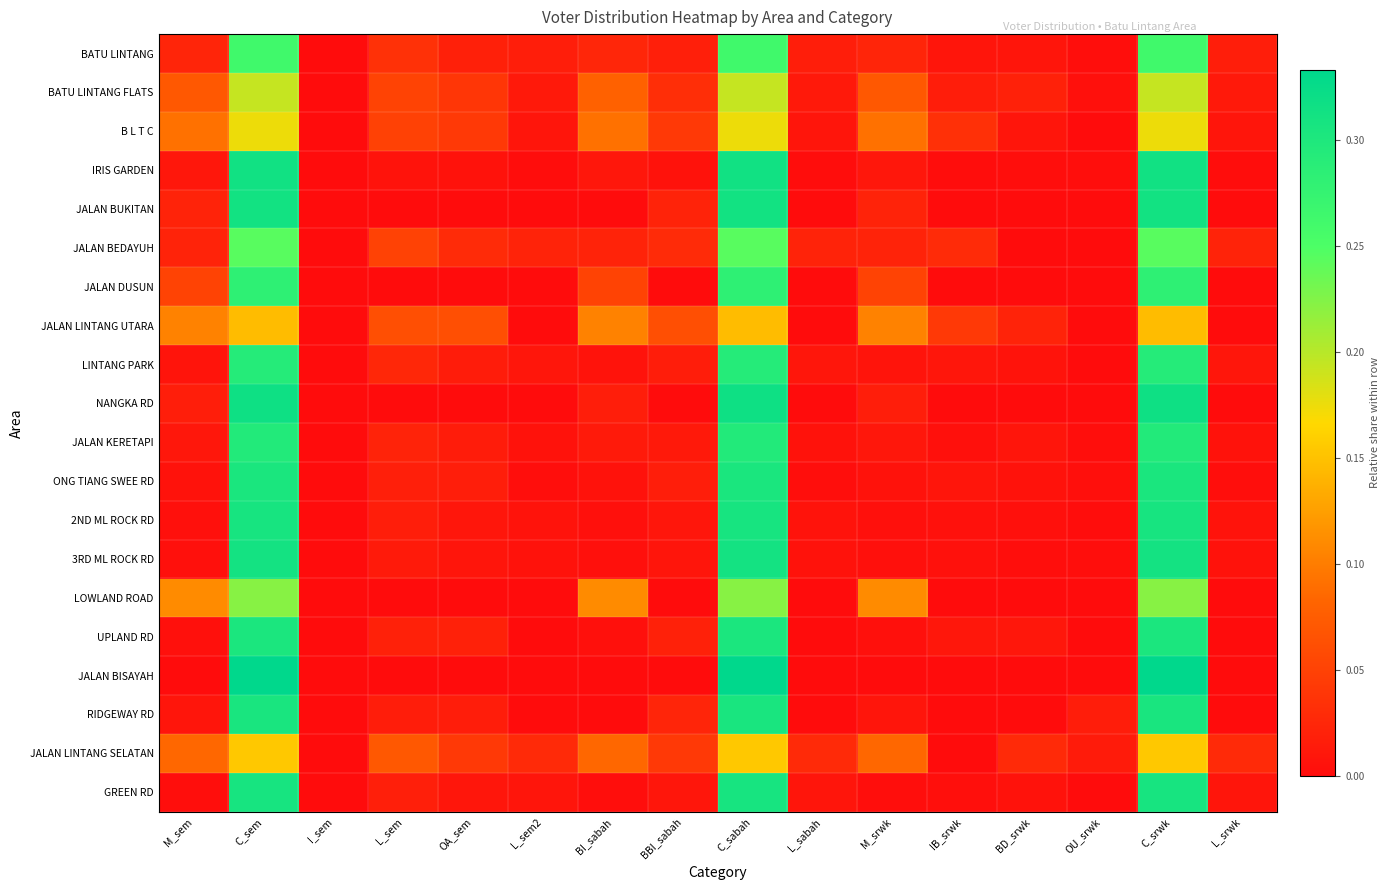

Reading right to left, extract all data points from this chart.

BATU LINTANG: L_srwk=0.0	C_srwk=0.3	OU_srwk=0.0	BD_srwk=0.0	IB_srwk=0.0	M_srwk=0.0	L_sabah=0.0	C_sabah=0.3	BBI_sabah=0.0	BI_sabah=0.0	L_sem2=0.0	OA_sem=0.0	L_sem=0.0	I_sem=0.0	C_sem=0.3	M_sem=0.0
BATU LINTANG FLATS: L_srwk=0.0	C_srwk=0.2	OU_srwk=0.0	BD_srwk=0.0	IB_srwk=0.0	M_srwk=0.1	L_sabah=0.0	C_sabah=0.2	BBI_sabah=0.0	BI_sabah=0.1	L_sem2=0.0	OA_sem=0.0	L_sem=0.1	I_sem=0.0	C_sem=0.2	M_sem=0.1
B L T C: L_srwk=0.0	C_srwk=0.2	OU_srwk=0.0	BD_srwk=0.0	IB_srwk=0.0	M_srwk=0.1	L_sabah=0.0	C_sabah=0.2	BBI_sabah=0.0	BI_sabah=0.1	L_sem2=0.0	OA_sem=0.0	L_sem=0.1	I_sem=0.0	C_sem=0.2	M_sem=0.1
IRIS GARDEN: L_srwk=0.0	C_srwk=0.3	OU_srwk=0.0	BD_srwk=0.0	IB_srwk=0.0	M_srwk=0.0	L_sabah=0.0	C_sabah=0.3	BBI_sabah=0.0	BI_sabah=0.0	L_sem2=0.0	OA_sem=0.0	L_sem=0.0	I_sem=0.0	C_sem=0.3	M_sem=0.0
JALAN BUKITAN: L_srwk=0.0	C_srwk=0.3	OU_srwk=0.0	BD_srwk=0.0	IB_srwk=0.0	M_srwk=0.0	L_sabah=0.0	C_sabah=0.3	BBI_sabah=0.0	BI_sabah=0.0	L_sem2=0.0	OA_sem=0.0	L_sem=0.0	I_sem=0.0	C_sem=0.3	M_sem=0.0
JALAN BEDAYUH: L_srwk=0.0	C_srwk=0.2	OU_srwk=0.0	BD_srwk=0.0	IB_srwk=0.0	M_srwk=0.0	L_sabah=0.0	C_sabah=0.2	BBI_sabah=0.0	BI_sabah=0.0	L_sem2=0.0	OA_sem=0.0	L_sem=0.1	I_sem=0.0	C_sem=0.2	M_sem=0.0
JALAN DUSUN: L_srwk=0.0	C_srwk=0.3	OU_srwk=0.0	BD_srwk=0.0	IB_srwk=0.0	M_srwk=0.1	L_sabah=0.0	C_sabah=0.3	BBI_sabah=0.0	BI_sabah=0.1	L_sem2=0.0	OA_sem=0.0	L_sem=0.0	I_sem=0.0	C_sem=0.3	M_sem=0.1
JALAN LINTANG UTARA: L_srwk=0.0	C_srwk=0.1	OU_srwk=0.0	BD_srwk=0.0	IB_srwk=0.0	M_srwk=0.1	L_sabah=0.0	C_sabah=0.1	BBI_sabah=0.1	BI_sabah=0.1	L_sem2=0.0	OA_sem=0.1	L_sem=0.1	I_sem=0.0	C_sem=0.1	M_sem=0.1
LINTANG PARK: L_srwk=0.0	C_srwk=0.3	OU_srwk=0.0	BD_srwk=0.0	IB_srwk=0.0	M_srwk=0.0	L_sabah=0.0	C_sabah=0.3	BBI_sabah=0.0	BI_sabah=0.0	L_sem2=0.0	OA_sem=0.0	L_sem=0.0	I_sem=0.0	C_sem=0.3	M_sem=0.0
NANGKA RD: L_srwk=0.0	C_srwk=0.3	OU_srwk=0.0	BD_srwk=0.0	IB_srwk=0.0	M_srwk=0.0	L_sabah=0.0	C_sabah=0.3	BBI_sabah=0.0	BI_sabah=0.0	L_sem2=0.0	OA_sem=0.0	L_sem=0.0	I_sem=0.0	C_sem=0.3	M_sem=0.0
JALAN KERETAPI: L_srwk=0.0	C_srwk=0.3	OU_srwk=0.0	BD_srwk=0.0	IB_srwk=0.0	M_srwk=0.0	L_sabah=0.0	C_sabah=0.3	BBI_sabah=0.0	BI_sabah=0.0	L_sem2=0.0	OA_sem=0.0	L_sem=0.0	I_sem=0.0	C_sem=0.3	M_sem=0.0
ONG TIANG SWEE RD: L_srwk=0.0	C_srwk=0.3	OU_srwk=0.0	BD_srwk=0.0	IB_srwk=0.0	M_srwk=0.0	L_sabah=0.0	C_sabah=0.3	BBI_sabah=0.0	BI_sabah=0.0	L_sem2=0.0	OA_sem=0.0	L_sem=0.0	I_sem=0.0	C_sem=0.3	M_sem=0.0
2ND ML ROCK RD: L_srwk=0.0	C_srwk=0.3	OU_srwk=0.0	BD_srwk=0.0	IB_srwk=0.0	M_srwk=0.0	L_sabah=0.0	C_sabah=0.3	BBI_sabah=0.0	BI_sabah=0.0	L_sem2=0.0	OA_sem=0.0	L_sem=0.0	I_sem=0.0	C_sem=0.3	M_sem=0.0
3RD ML ROCK RD: L_srwk=0.0	C_srwk=0.3	OU_srwk=0.0	BD_srwk=0.0	IB_srwk=0.0	M_srwk=0.0	L_sabah=0.0	C_sabah=0.3	BBI_sabah=0.0	BI_sabah=0.0	L_sem2=0.0	OA_sem=0.0	L_sem=0.0	I_sem=0.0	C_sem=0.3	M_sem=0.0
LOWLAND ROAD: L_srwk=0.0	C_srwk=0.2	OU_srwk=0.0	BD_srwk=0.0	IB_srwk=0.0	M_srwk=0.1	L_sabah=0.0	C_sabah=0.2	BBI_sabah=0.0	BI_sabah=0.1	L_sem2=0.0	OA_sem=0.0	L_sem=0.0	I_sem=0.0	C_sem=0.2	M_sem=0.1
UPLAND RD: L_srwk=0.0	C_srwk=0.3	OU_srwk=0.0	BD_srwk=0.0	IB_srwk=0.0	M_srwk=0.0	L_sabah=0.0	C_sabah=0.3	BBI_sabah=0.0	BI_sabah=0.0	L_sem2=0.0	OA_sem=0.0	L_sem=0.0	I_sem=0.0	C_sem=0.3	M_sem=0.0
JALAN BISAYAH: L_srwk=0.0	C_srwk=0.3	OU_srwk=0.0	BD_srwk=0.0	IB_srwk=0.0	M_srwk=0.0	L_sabah=0.0	C_sabah=0.3	BBI_sabah=0.0	BI_sabah=0.0	L_sem2=0.0	OA_sem=0.0	L_sem=0.0	I_sem=0.0	C_sem=0.3	M_sem=0.0
RIDGEWAY RD: L_srwk=0.0	C_srwk=0.3	OU_srwk=0.0	BD_srwk=0.0	IB_srwk=0.0	M_srwk=0.0	L_sabah=0.0	C_sabah=0.3	BBI_sabah=0.0	BI_sabah=0.0	L_sem2=0.0	OA_sem=0.0	L_sem=0.0	I_sem=0.0	C_sem=0.3	M_sem=0.0
JALAN LINTANG SELATAN: L_srwk=0.0	C_srwk=0.2	OU_srwk=0.0	BD_srwk=0.0	IB_srwk=0.0	M_srwk=0.1	L_sabah=0.0	C_sabah=0.2	BBI_sabah=0.0	BI_sabah=0.1	L_sem2=0.0	OA_sem=0.0	L_sem=0.1	I_sem=0.0	C_sem=0.2	M_sem=0.1
GREEN RD: L_srwk=0.0	C_srwk=0.3	OU_srwk=0.0	BD_srwk=0.0	IB_srwk=0.0	M_srwk=0.0	L_sabah=0.0	C_sabah=0.3	BBI_sabah=0.0	BI_sabah=0.0	L_sem2=0.0	OA_sem=0.0	L_sem=0.0	I_sem=0.0	C_sem=0.3	M_sem=0.0